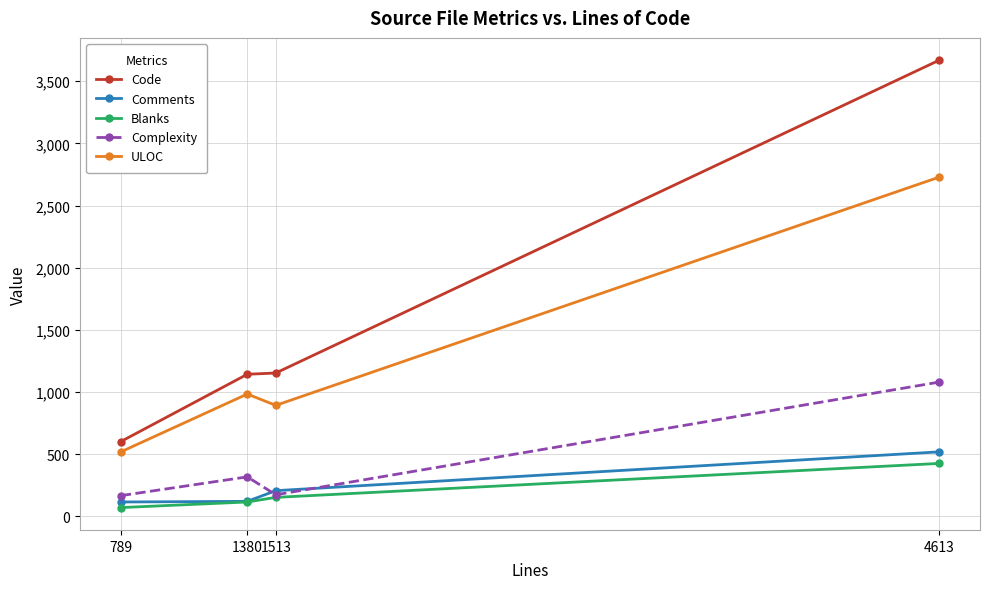

Read the ULOC value at 1380, to the nearest 100.

1000